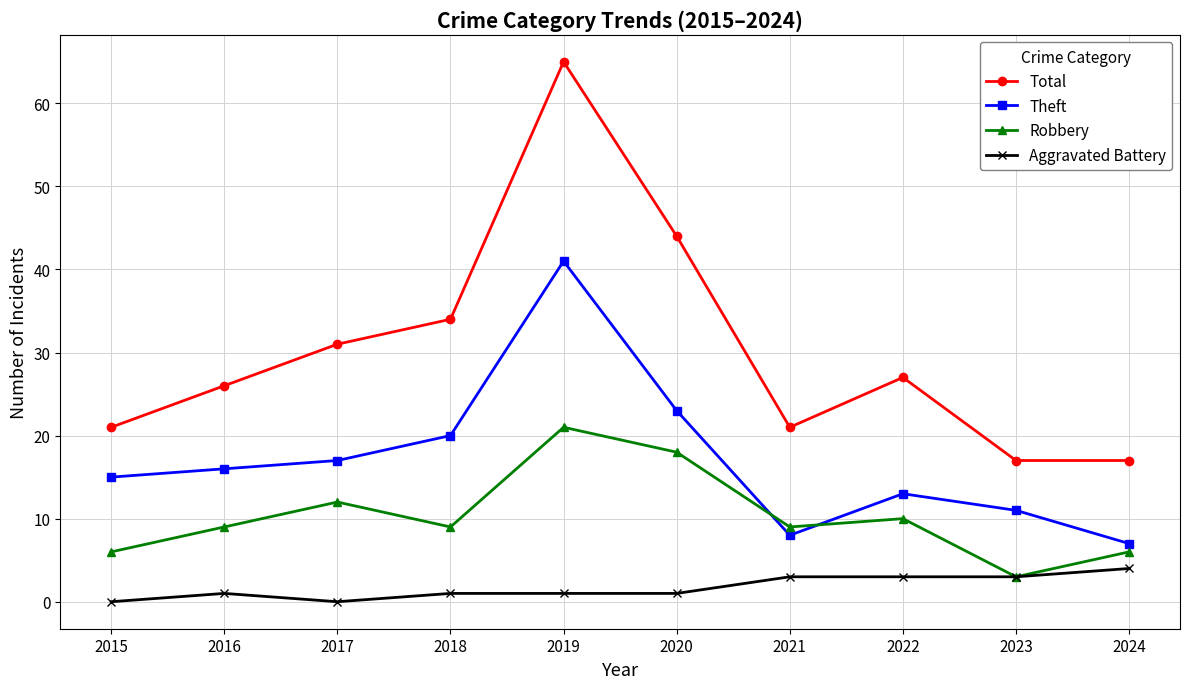

Reading left to right, extract all data points from this chart.

Total: 2015=21	2016=26	2017=31	2018=34	2019=65	2020=44	2021=21	2022=27	2023=17	2024=17
Theft: 2015=15	2016=16	2017=17	2018=20	2019=41	2020=23	2021=8	2022=13	2023=11	2024=7
Robbery: 2015=6	2016=9	2017=12	2018=9	2019=21	2020=18	2021=9	2022=10	2023=3	2024=6
Aggravated Battery: 2015=0	2016=1	2017=0	2018=1	2019=1	2020=1	2021=3	2022=3	2023=3	2024=4